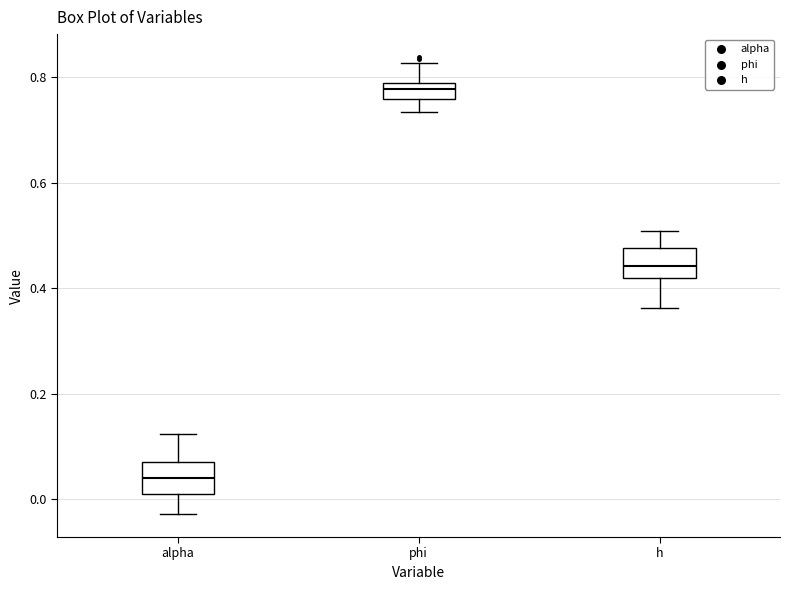

Where does the median line of the box for alpha sit on the y-axis? The values are not printed on the chart, so give them approximately, as read against the axis.

0.04